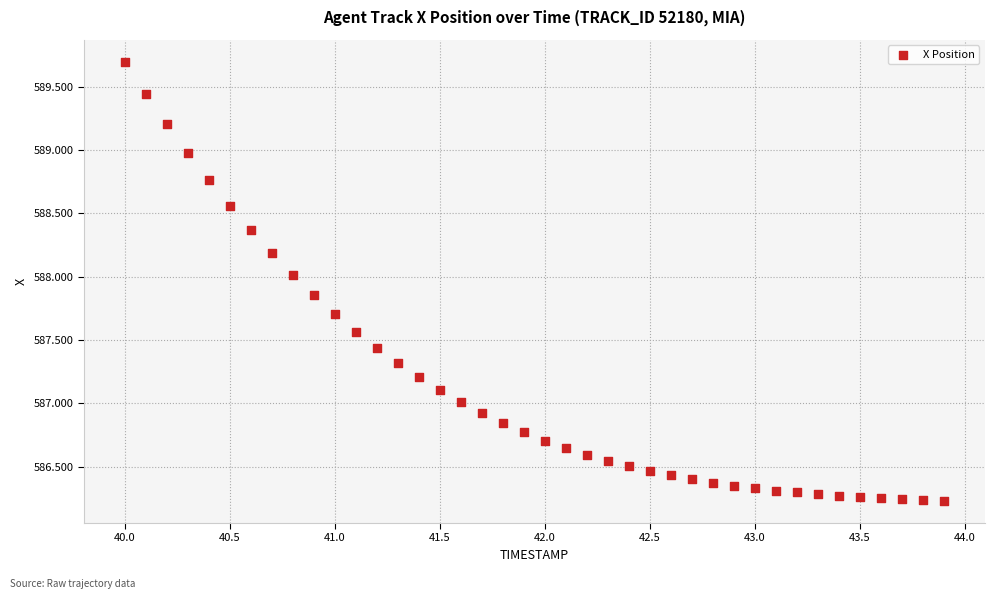

What is the range of X values (max minus min)?

3.9